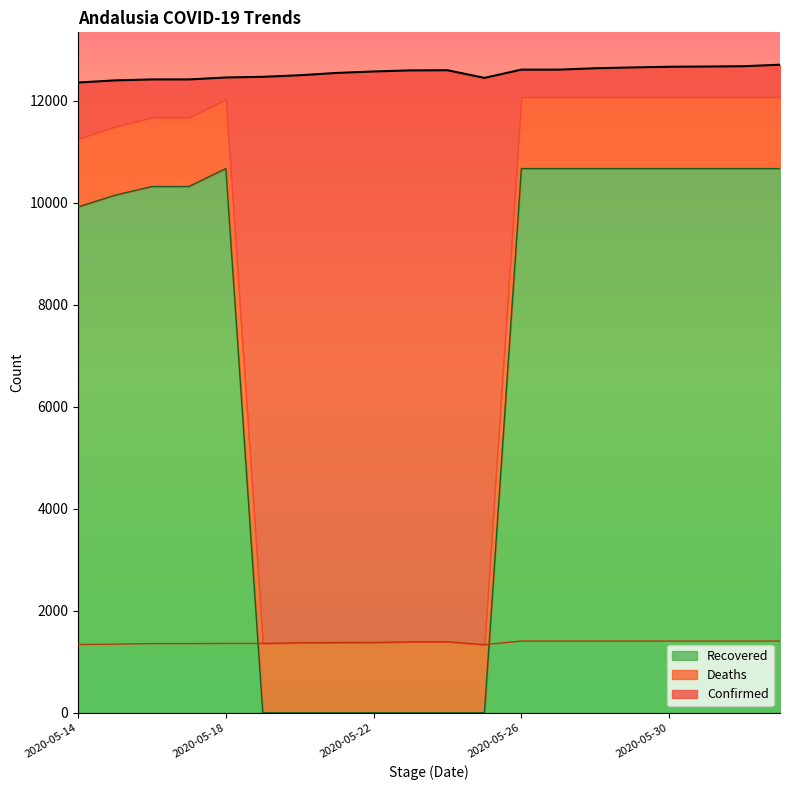

Reading left to right, transcribe all the data shown in this chart.

Confirmed_line: 12359	12401	12420	12420	12458	12471	12502	12547	12576	12597	12600	12450	12612	12612	12639	12655	12668	12673	12679	12708
Recovered_line: 9918	10148	10319	10319	10671	0	0	0	0	0	0	0	10671	10671	10671	10671	10671	10671	10671	10671
Deaths_line: 1336	1344	1355	1355	1358	1358	1371	1375	1377	1389	1391	1334	1404	1404	1404	1404	1404	1404	1404	1404